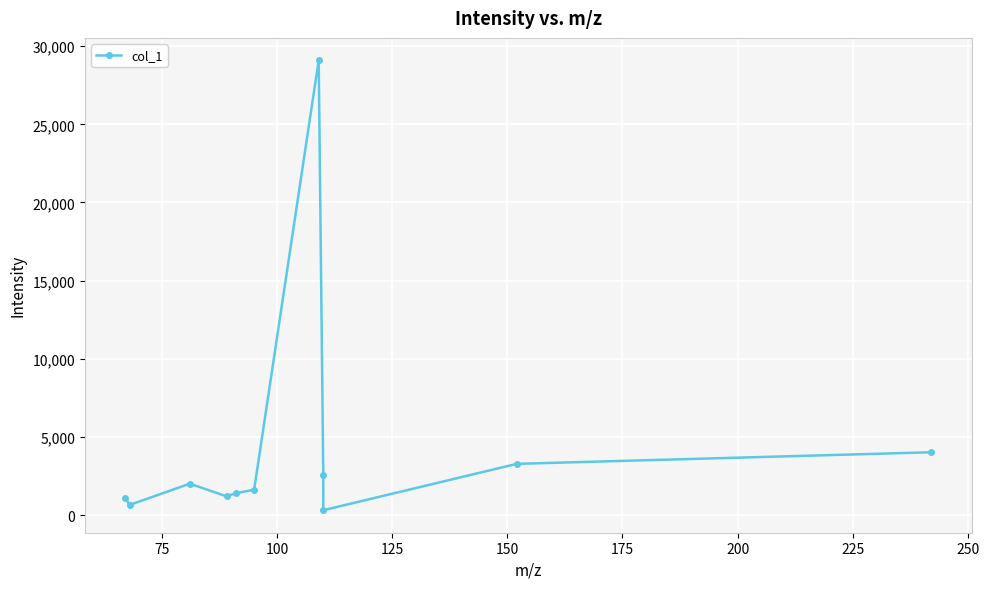

What is the value of the 4th point from the left?

1206.1